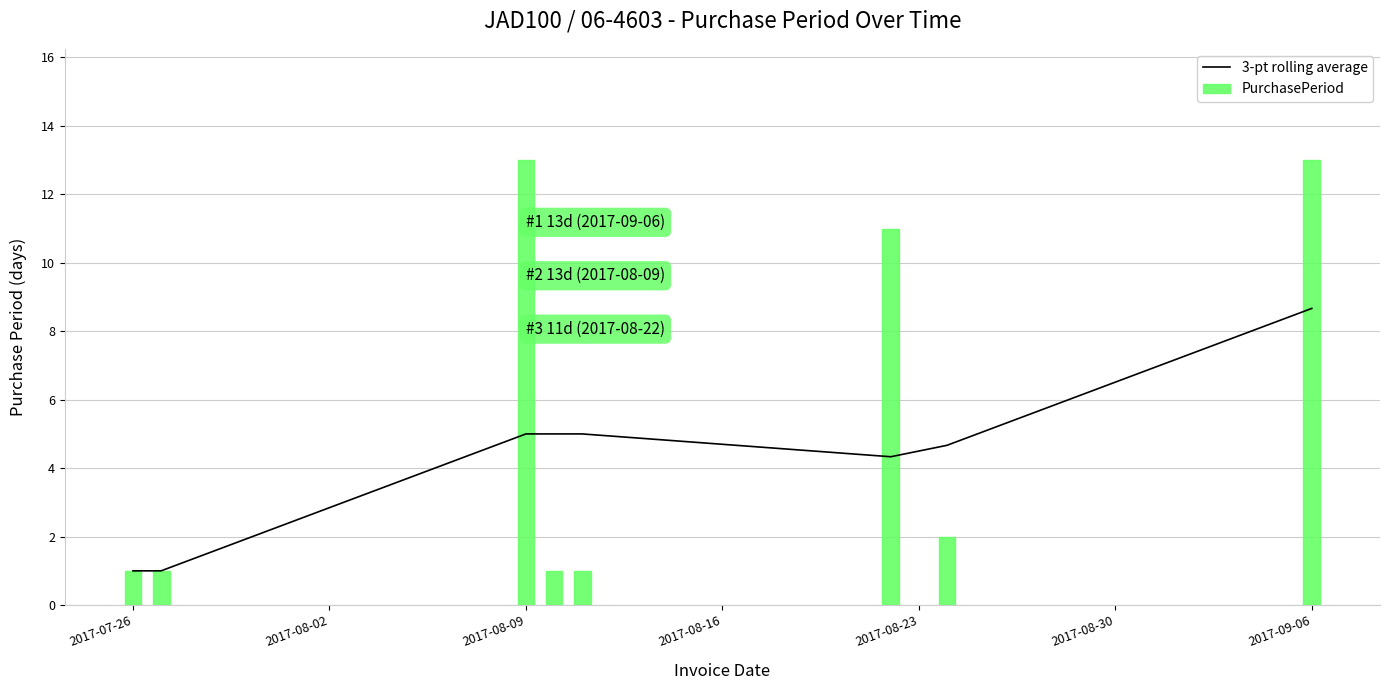

How many groups of bars are there?

8